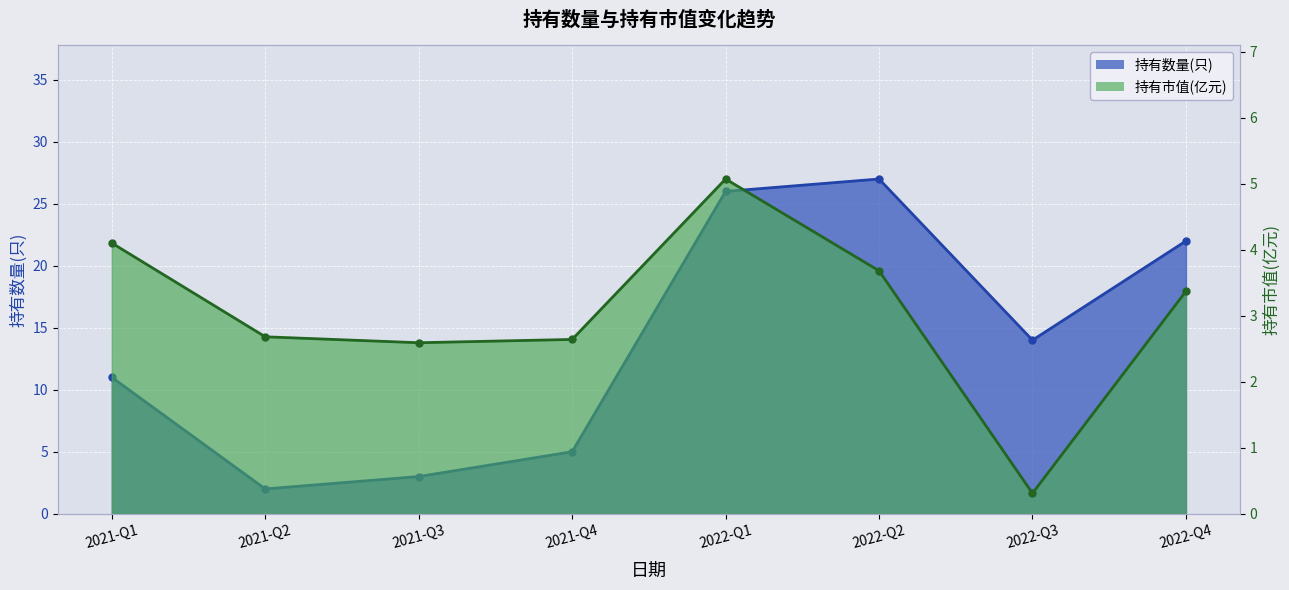

True or false: 持有市值(亿元) has a value of 0.3 at 2022-Q3.

True